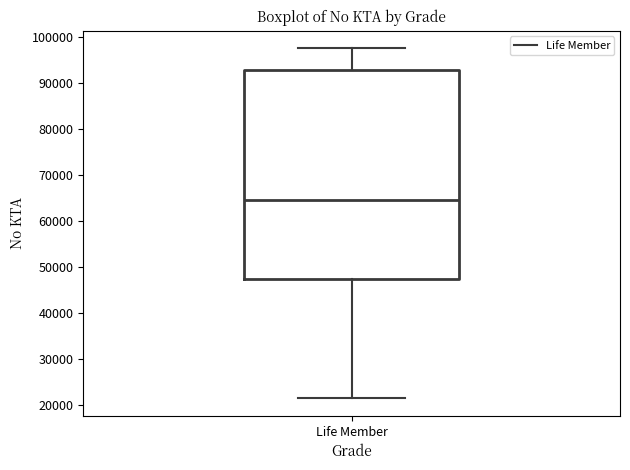

Read this box plot against the y-axis: the position of the median line, the range covered by the box, and the ends of both whiskers. The values are not printed on the chart, so give them approximately, as read against the axis.

median 65000, box 47000 to 93000, whiskers 22000 to 98000